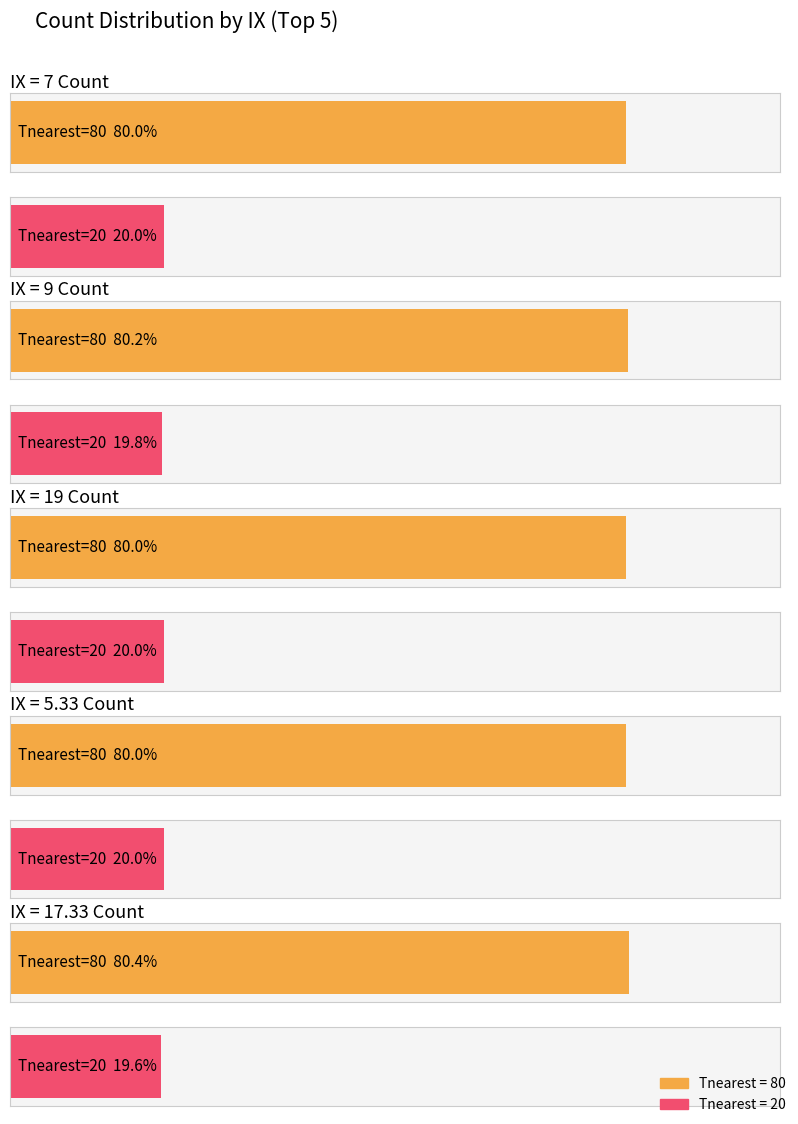

What is the value of the 20 bar at the 4th from the left?

18